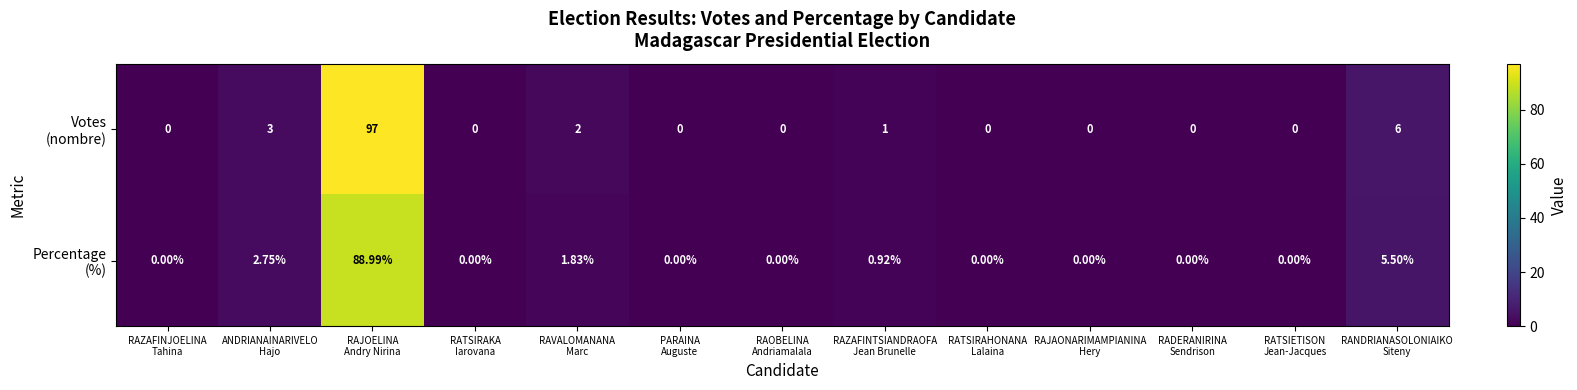

How many distinct data groups are displayed?

2